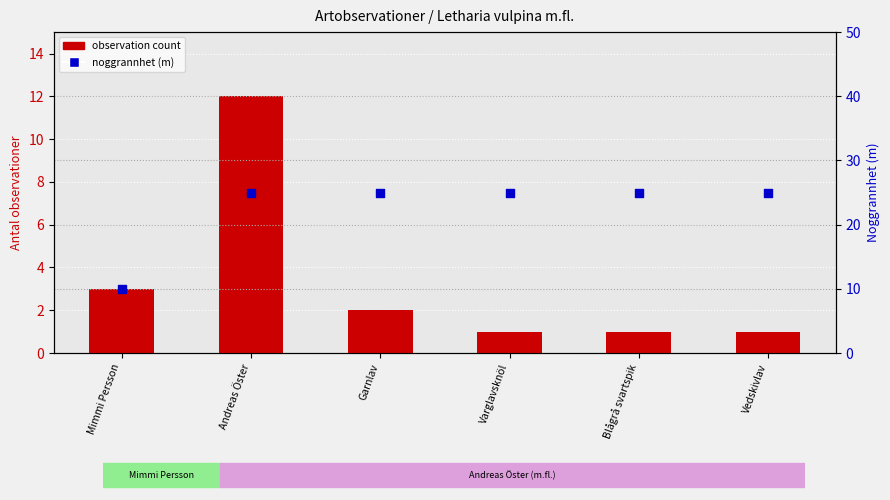

Is the value of noggrannhet (m) at Vedskivlav greater than the value of observation count at Andreas Öster?

Yes